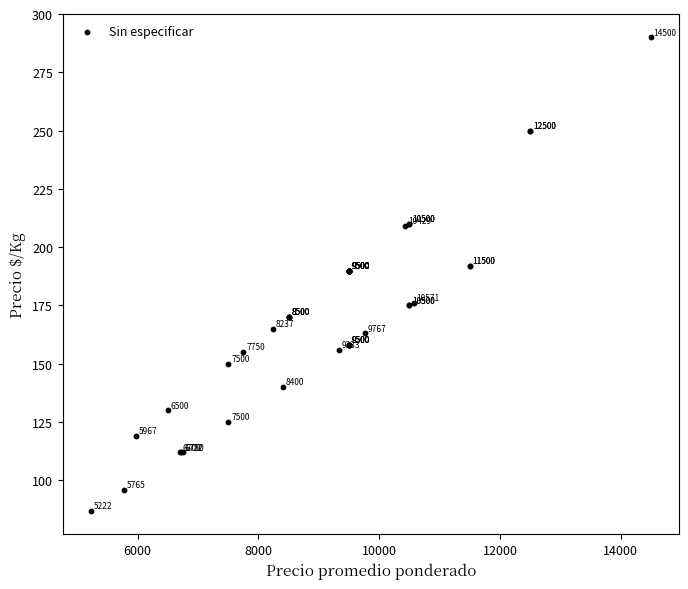

What Y value in the scatter plot is closest to 188?

190